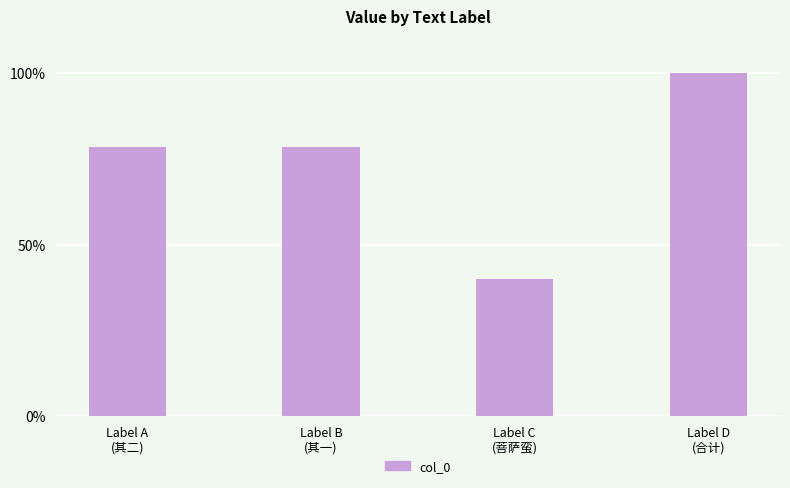

Does the chart contain stacked bars?

No